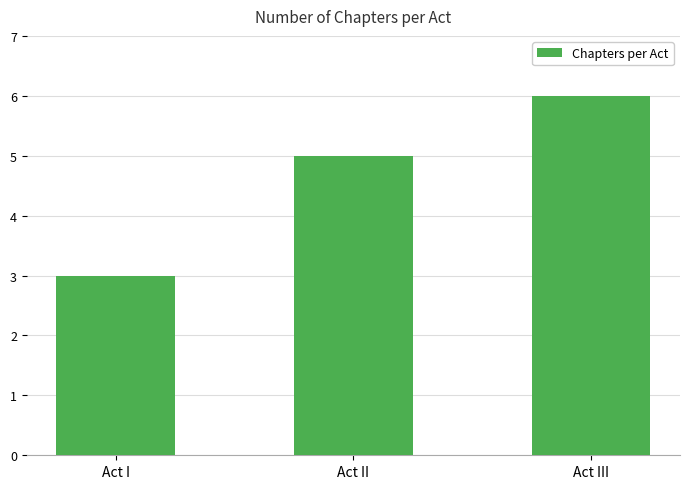

Are the bars grouped side by side (vs. stacked)?

No